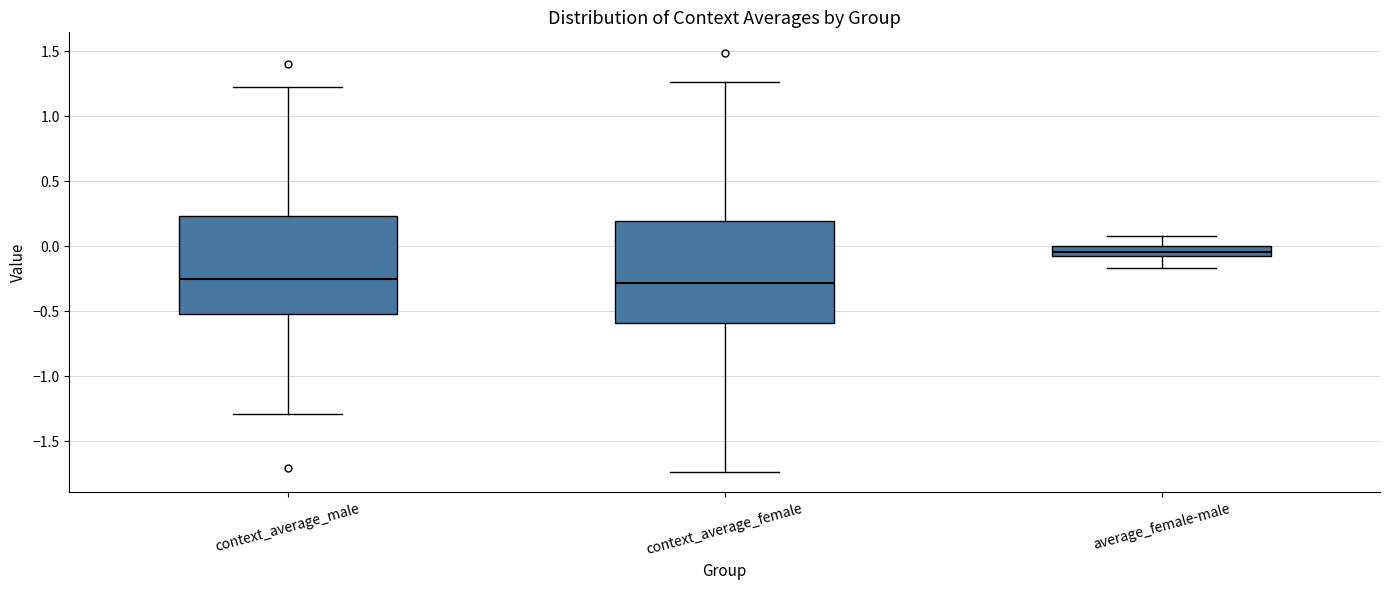

Where is the lower edge of the box for context_average_female on the y-axis? The values are not printed on the chart, so give them approximately, as read against the axis.

-0.60